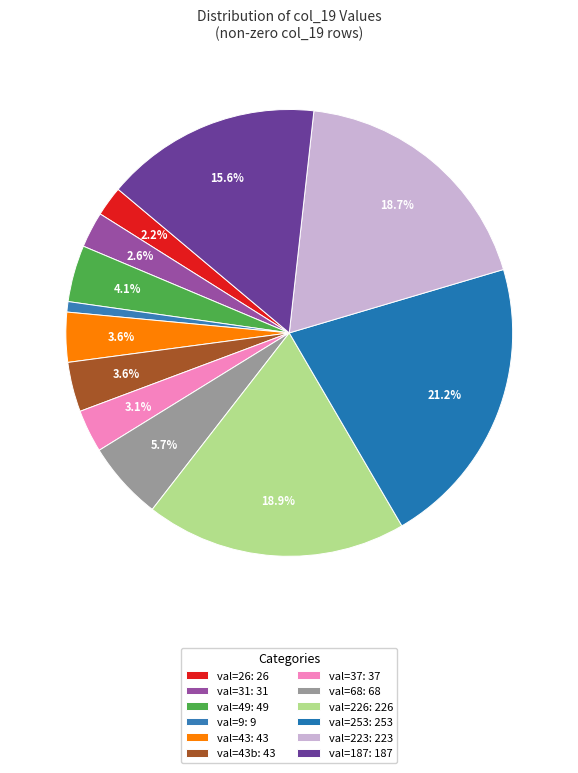

How many segments does this pie chart have?

12